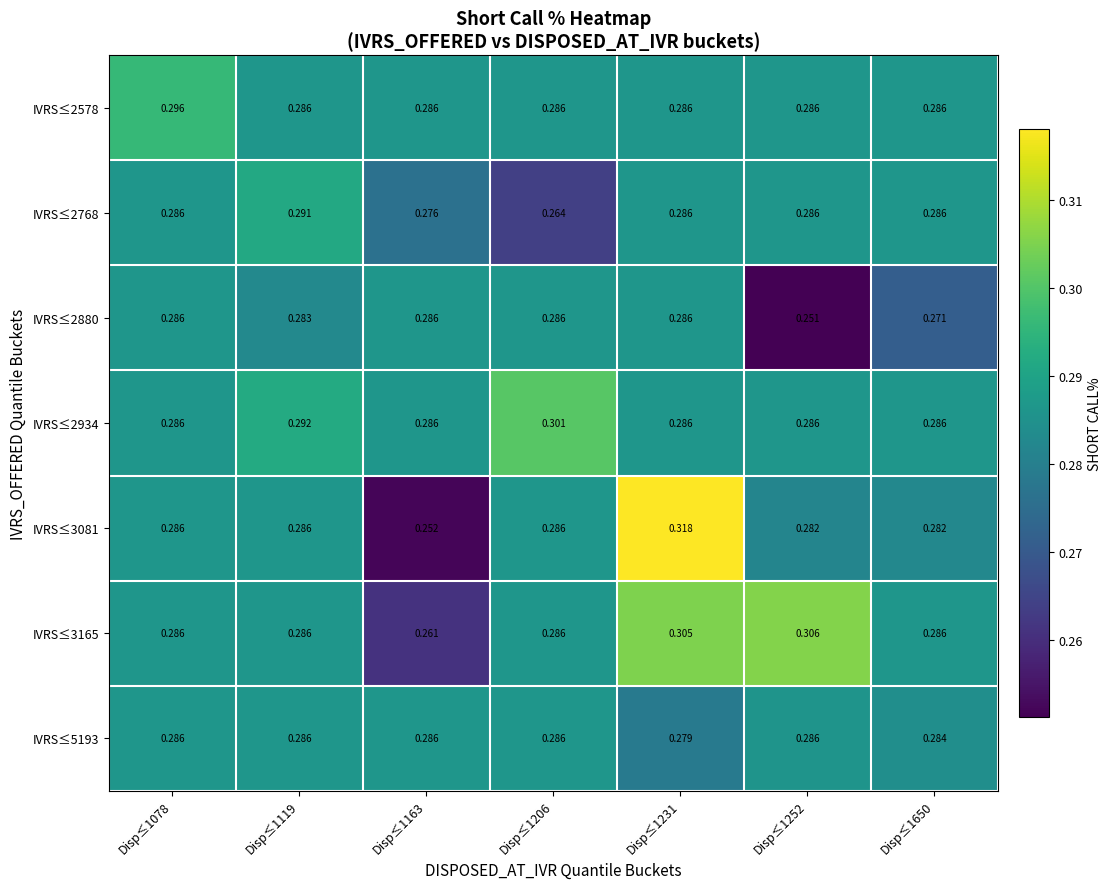

Is the value of IVRS≤3081 at Disp≤1650 greater than the value of IVRS≤5193 at Disp≤1078?

No